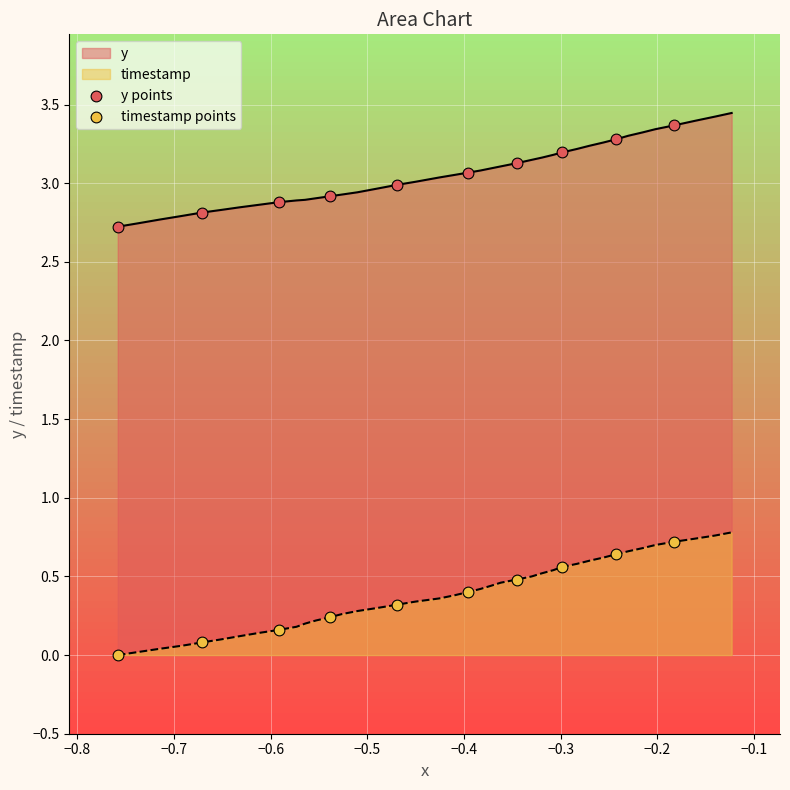

Is the value of y points at 0.0 greater than the value of timestamp points at −0.9?

Yes